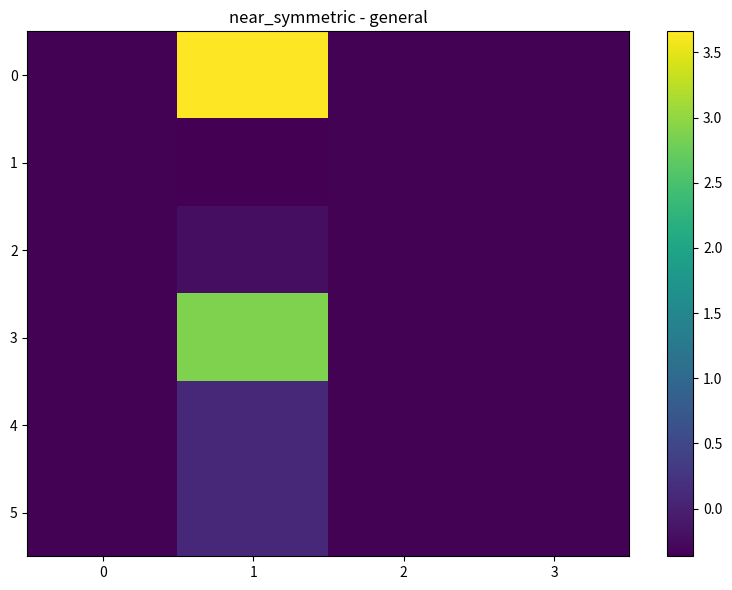

At how many categories does at least one series exceed 0?

1